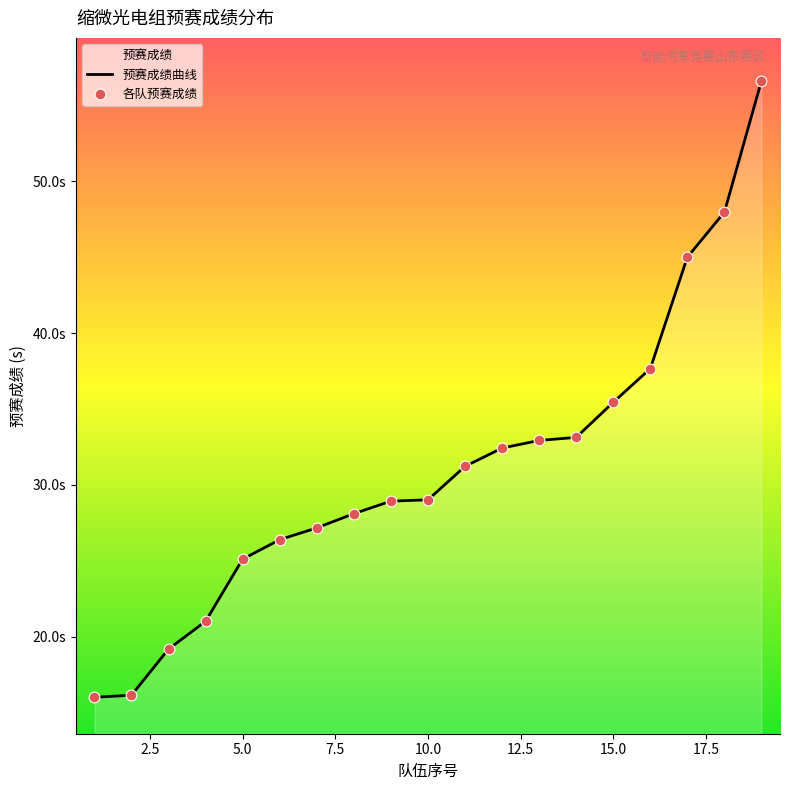

Which series contains the lowest Y value?

预赛成绩曲线